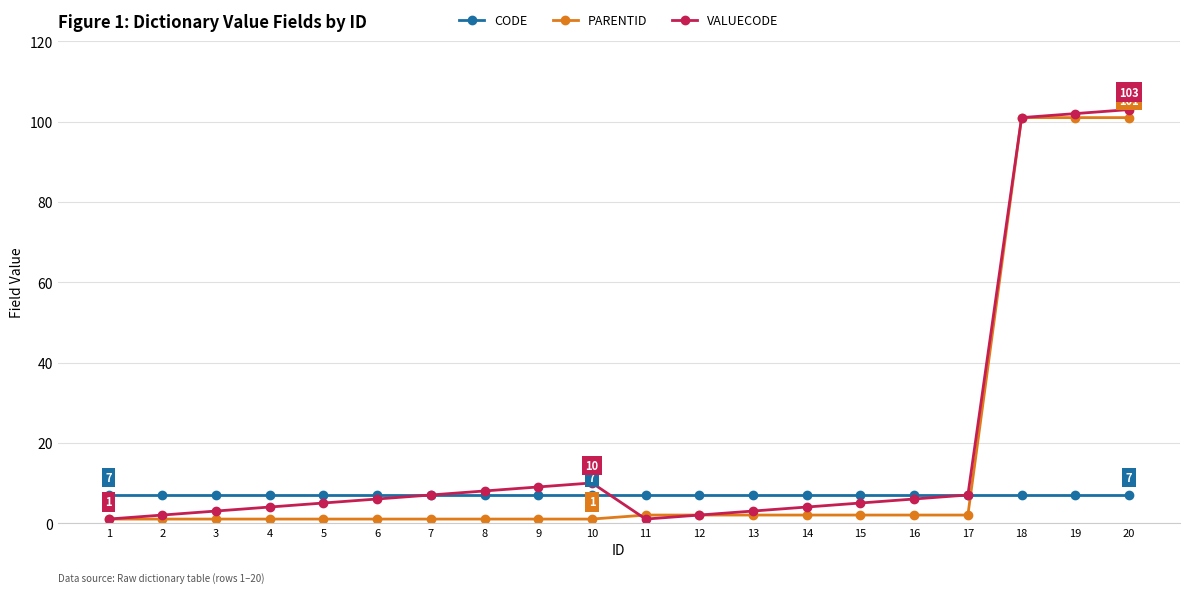

True or false: CODE has a value of 3 at 9.

False